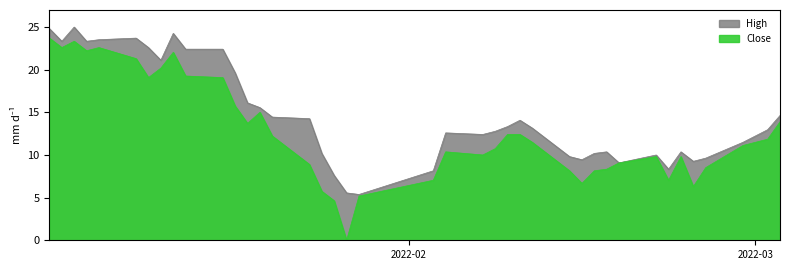

Is the value of High at 2022-03 greater than the value of Close at 36?

Yes